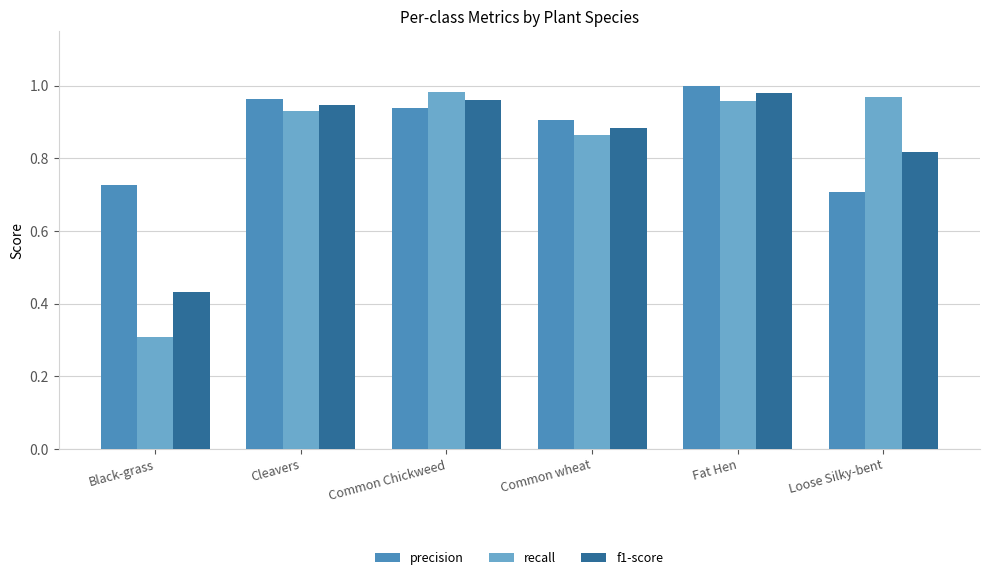

How many bars are there in each group?

3